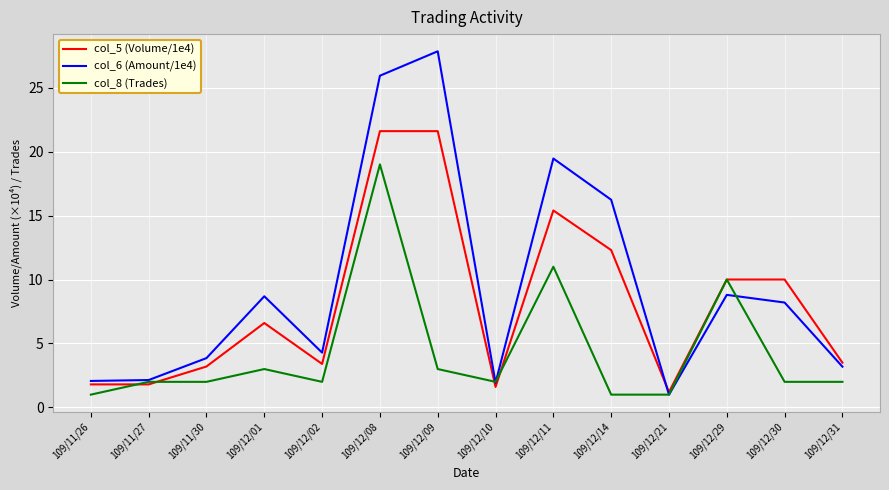

True or false: col_6 (Amount/1e4) has a value of 8.2 at 109/12/30.

True